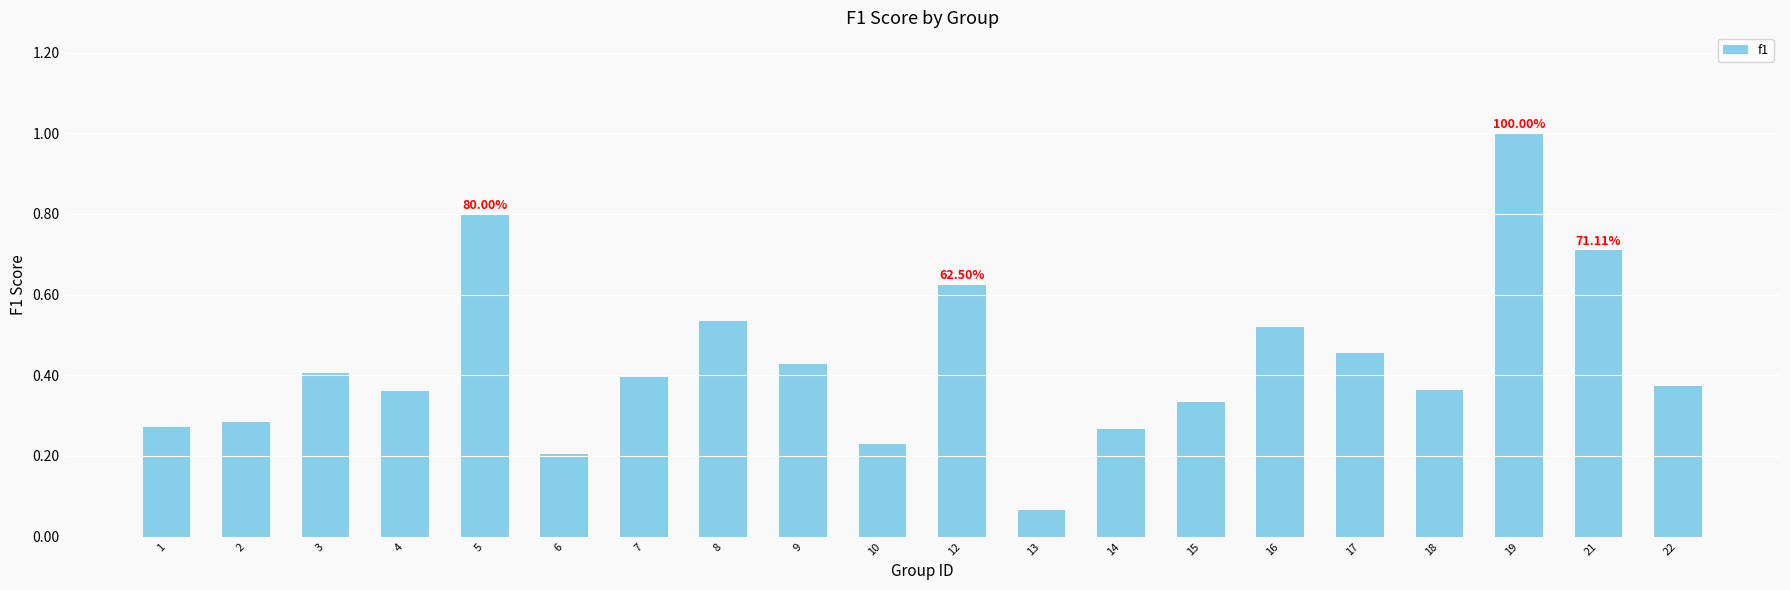

What is the sum of the values at 21 and 6?

0.9